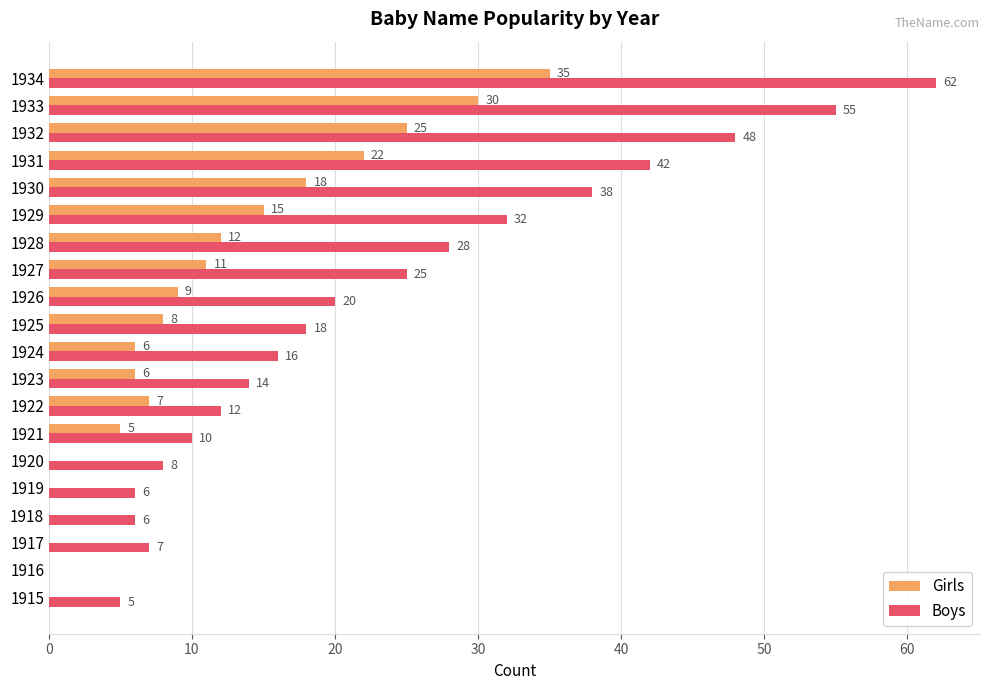

True or false: Girls has a value of 9 at 1926.

True